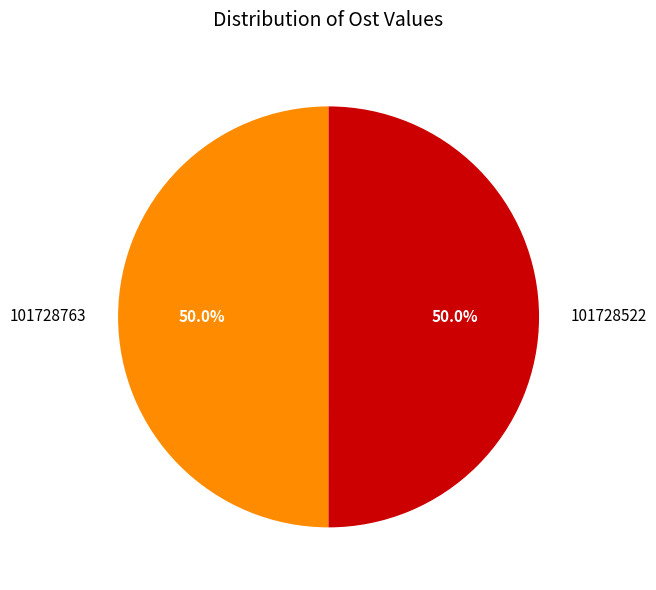

Is the sum of 101728522 and 101728763 greater than half?

Yes